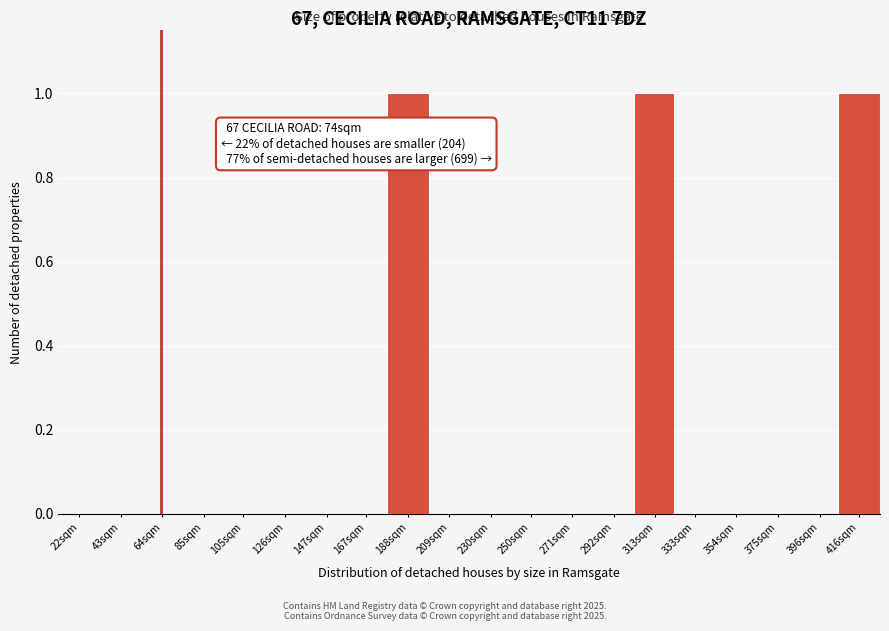

Reading left to right, list all the values displayed in this chart.

22sqm=0	43sqm=0	64sqm=0	85sqm=0	105sqm=0	126sqm=0	147sqm=0	167sqm=0	188sqm=1	209sqm=0	230sqm=0	250sqm=0	271sqm=0	292sqm=0	313sqm=1	333sqm=0	354sqm=0	375sqm=0	396sqm=0	416sqm=1